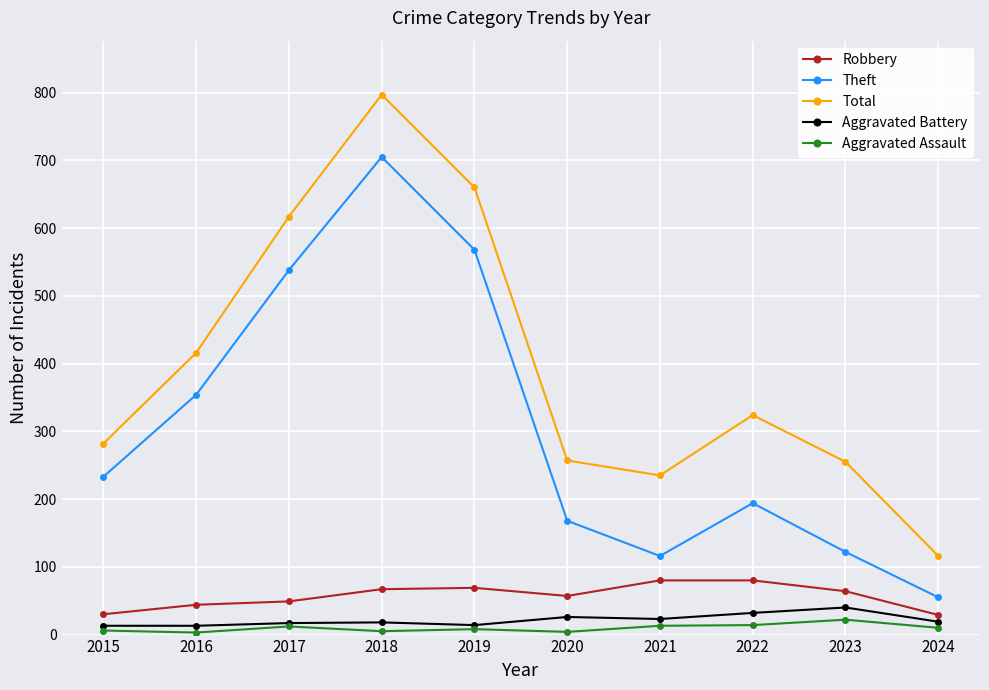

What is the total value across all series at 2015?

564